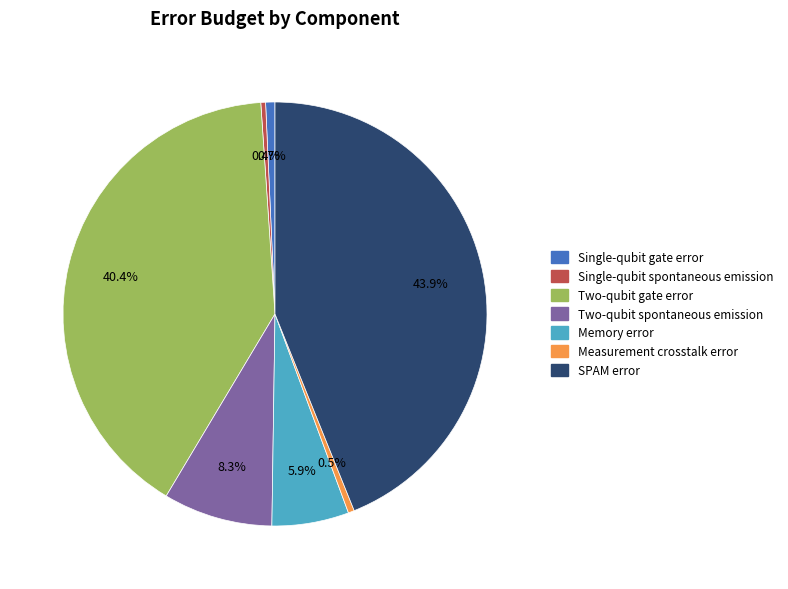

Which category has the biggest portion of the pie?

SPAM error